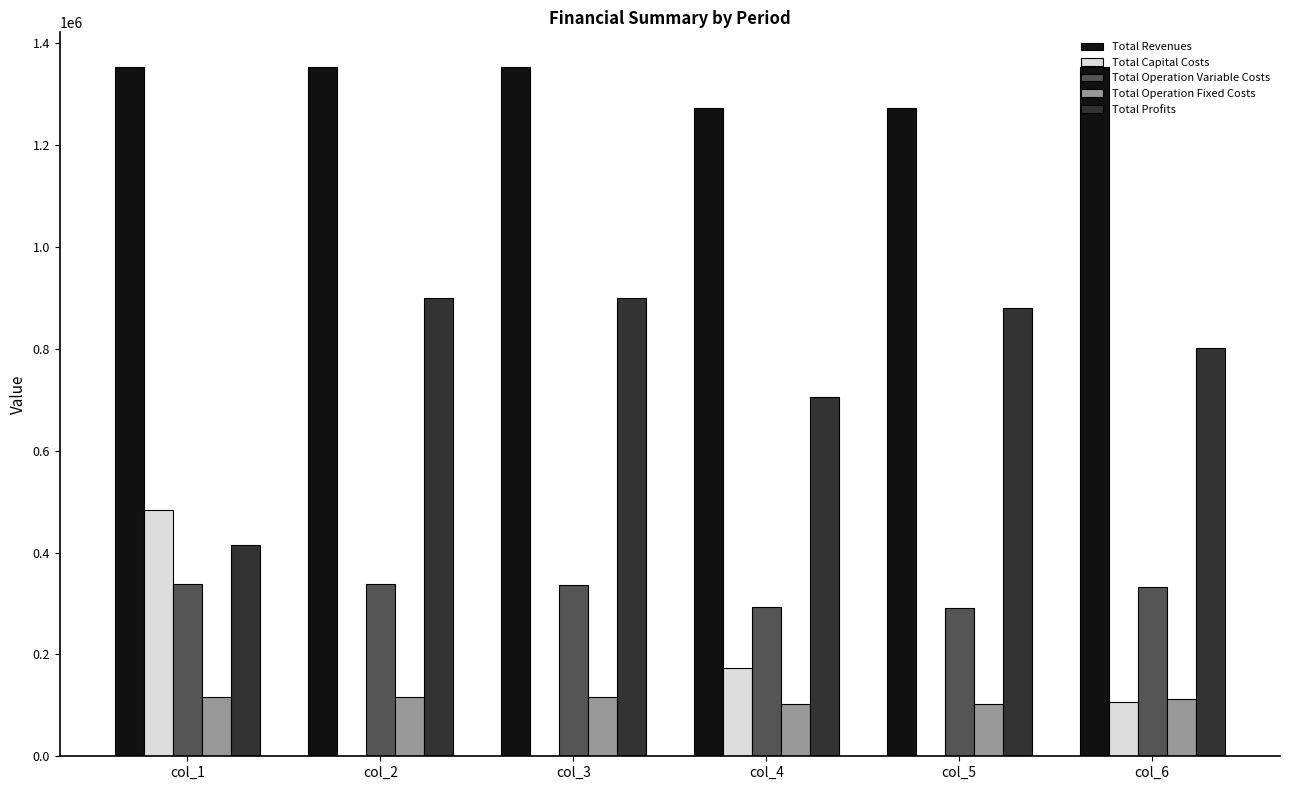

How many distinct data groups are displayed?

5